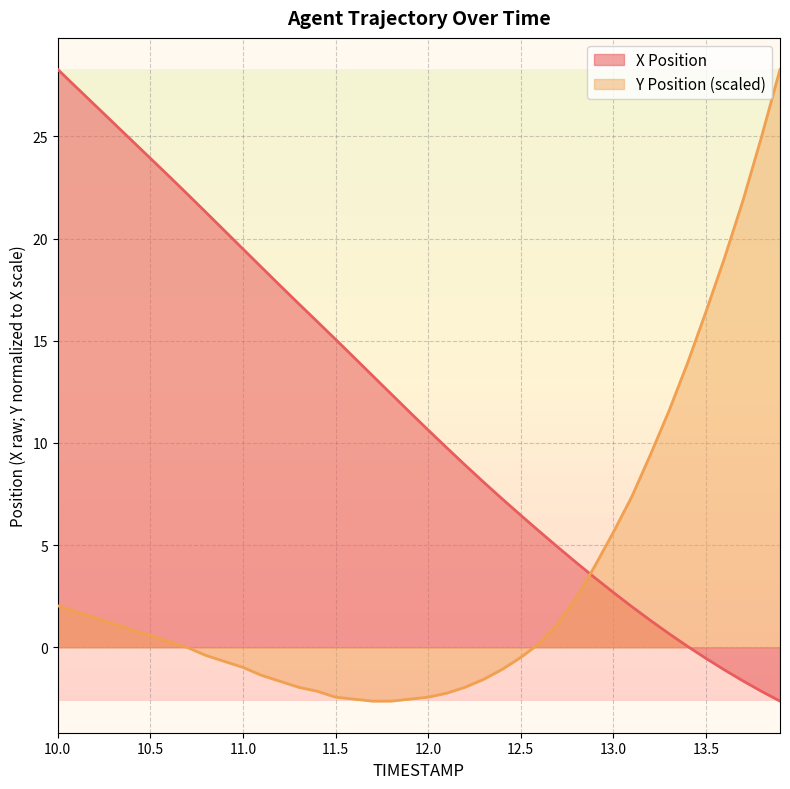

What is the difference between the Y Position values at 10.4 and 13.8?

24.1